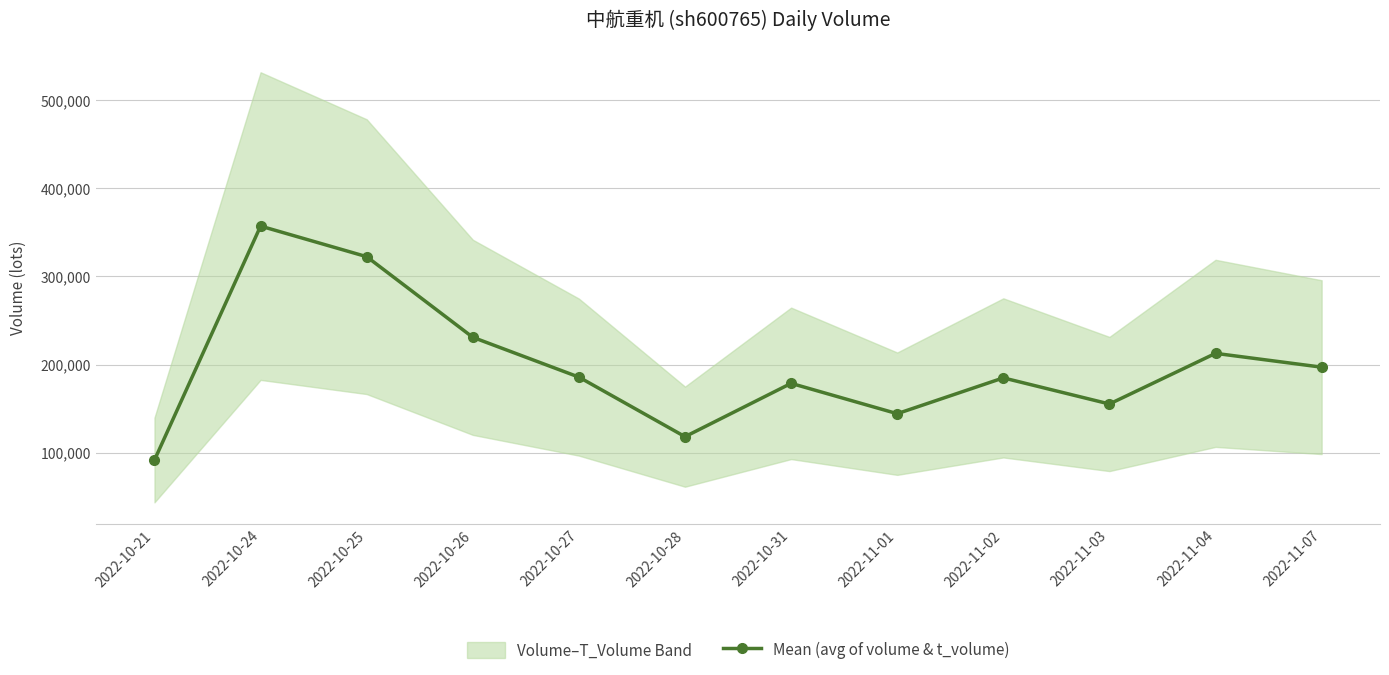

How many values exceed 185721?

5